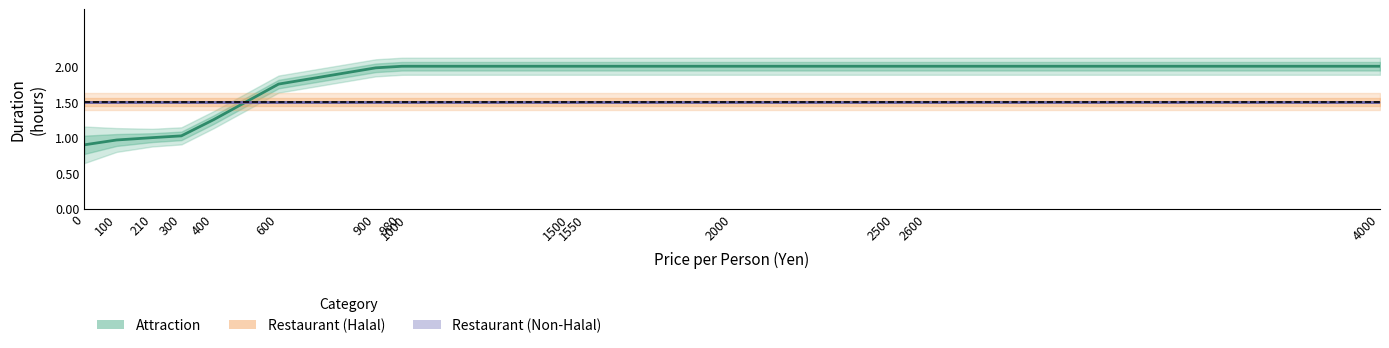

At which category is the sum across all series the highest?

1000